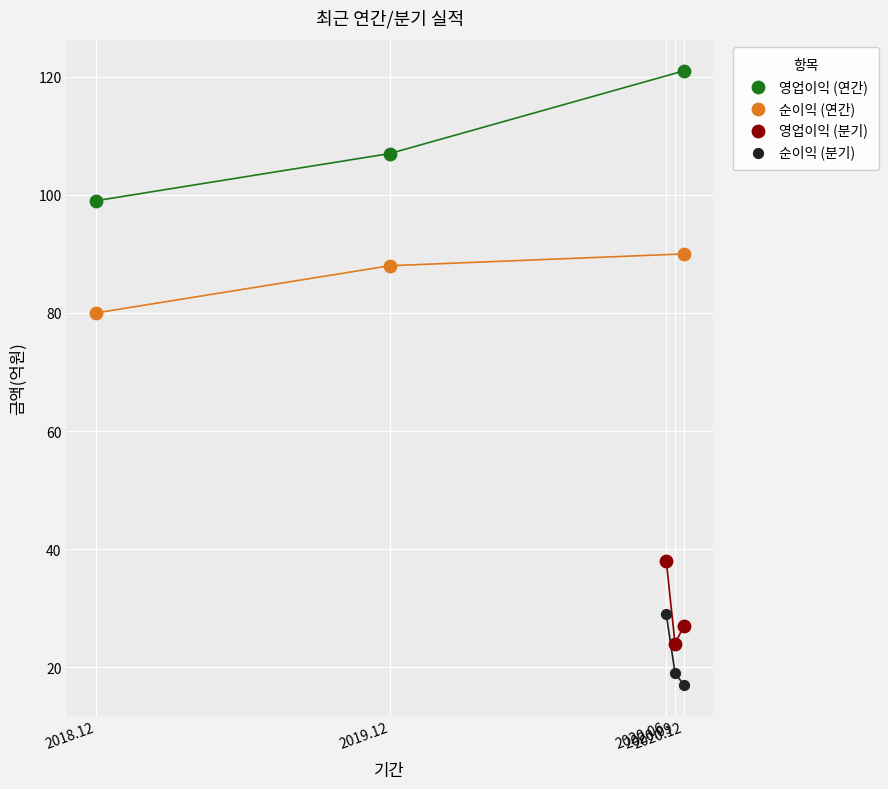

Which series reaches the minimum Y coordinate?

순이익 (분기)